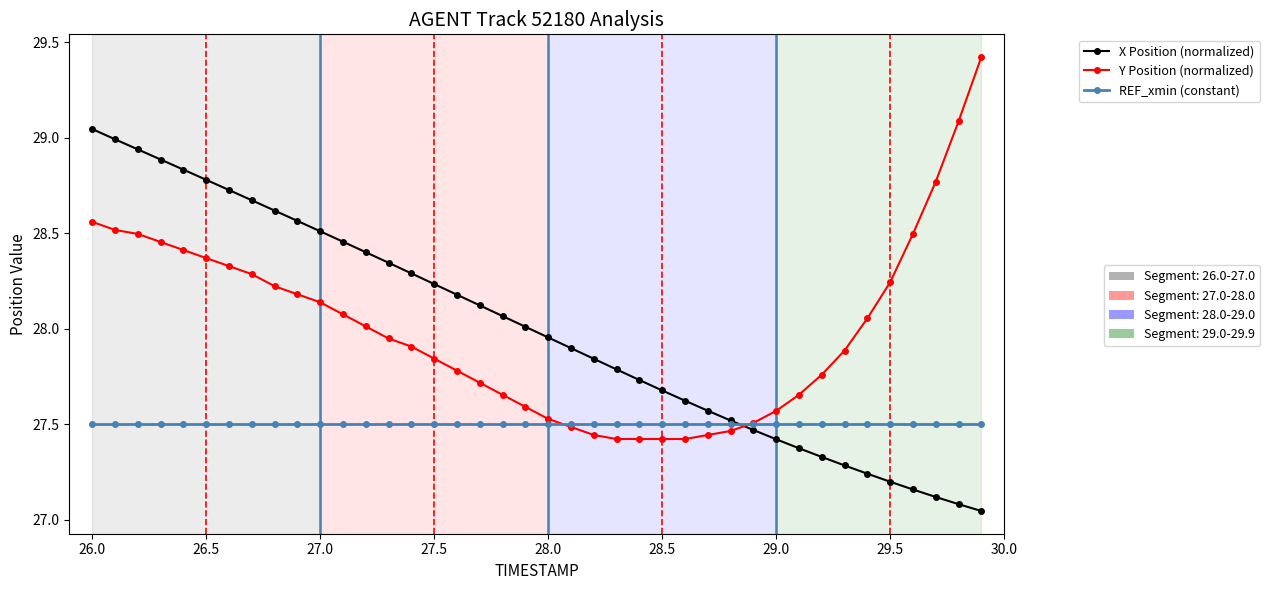

What is the maximum value shown in the chart?

29.4